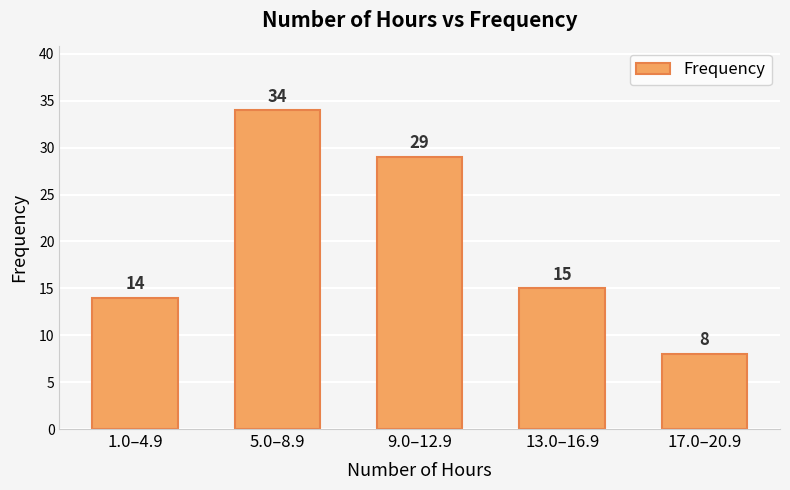

Does the chart contain any negative values?

No